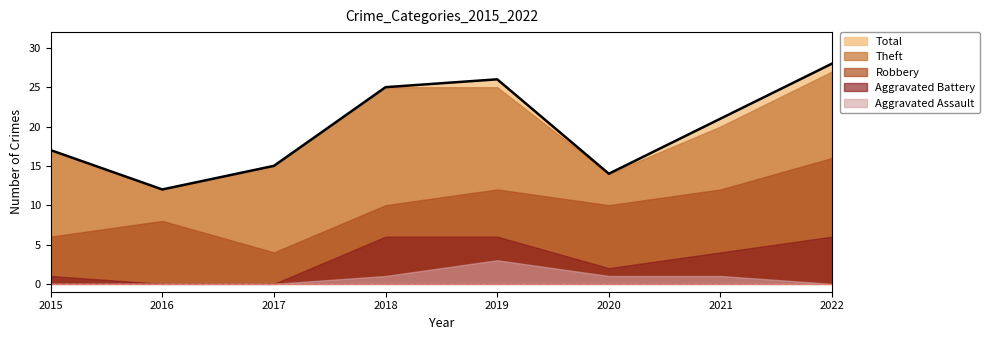

Is the value of Robbery at 2022 greater than the value of Aggravated Assault at 2016?

Yes